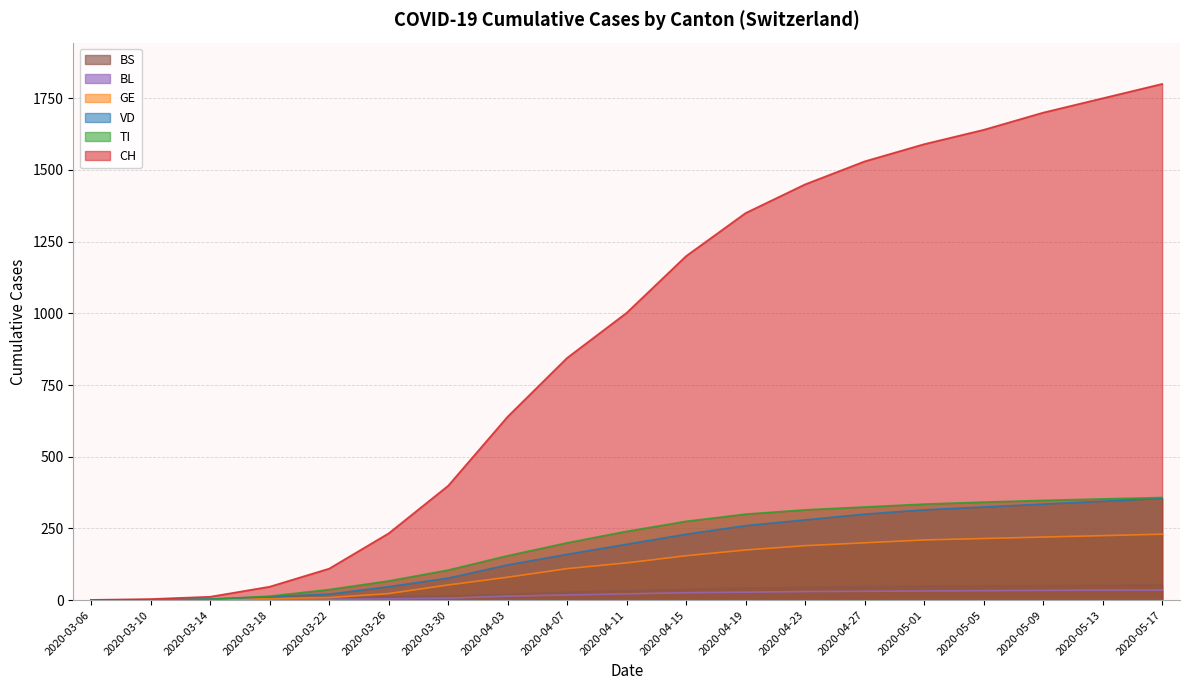

True or false: BL has a value of 8 at 2020-03-26.

False